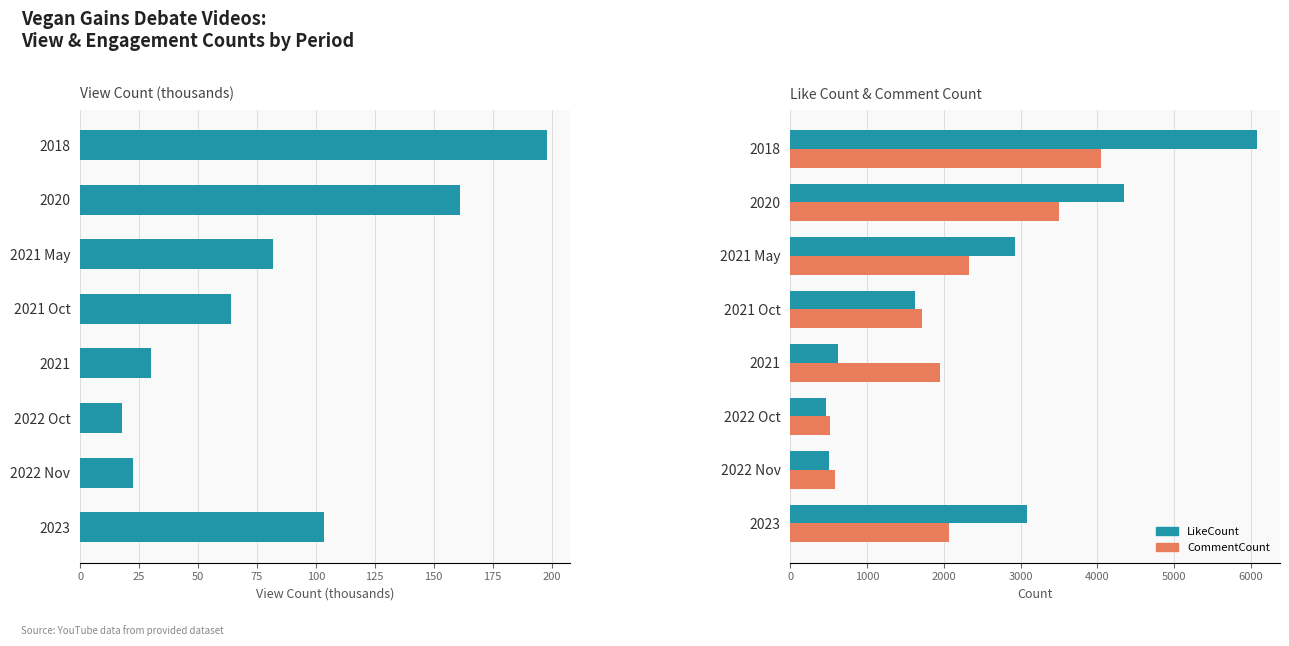

What is the sum of the LikeCount values at 2020 and 2021 Oct?

5969.0